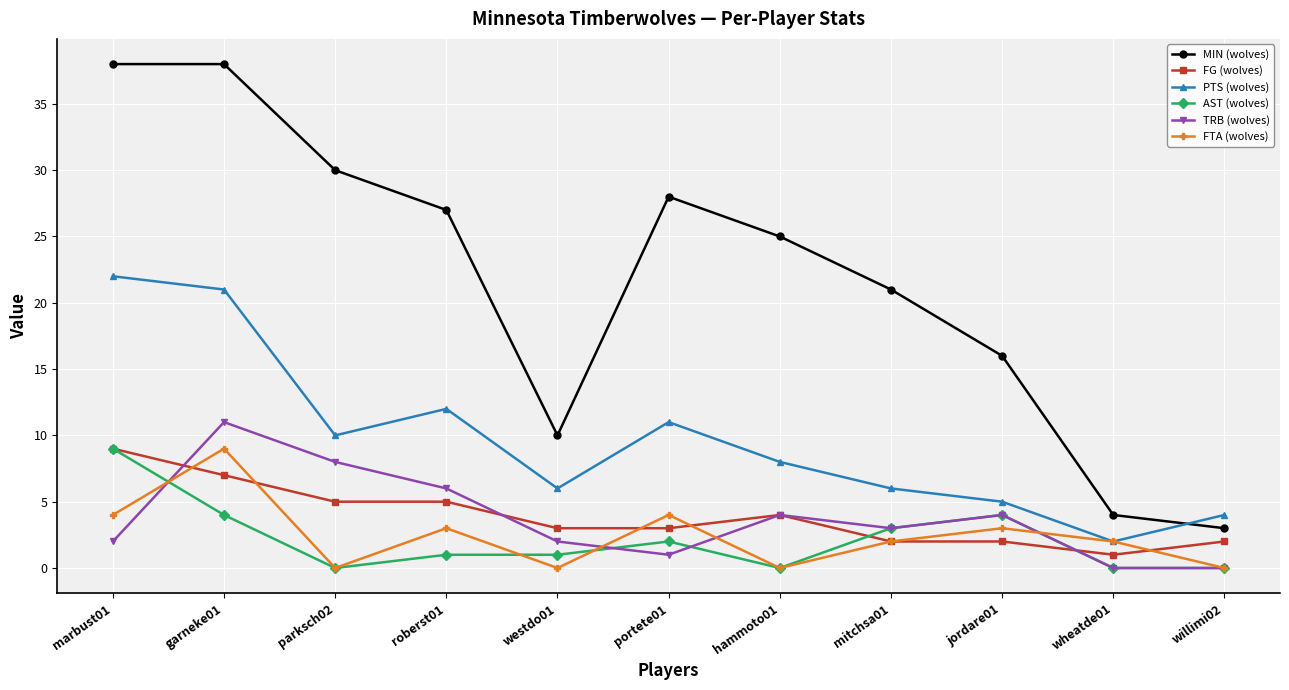

What is the label of the 9th point from the right?

parksch02